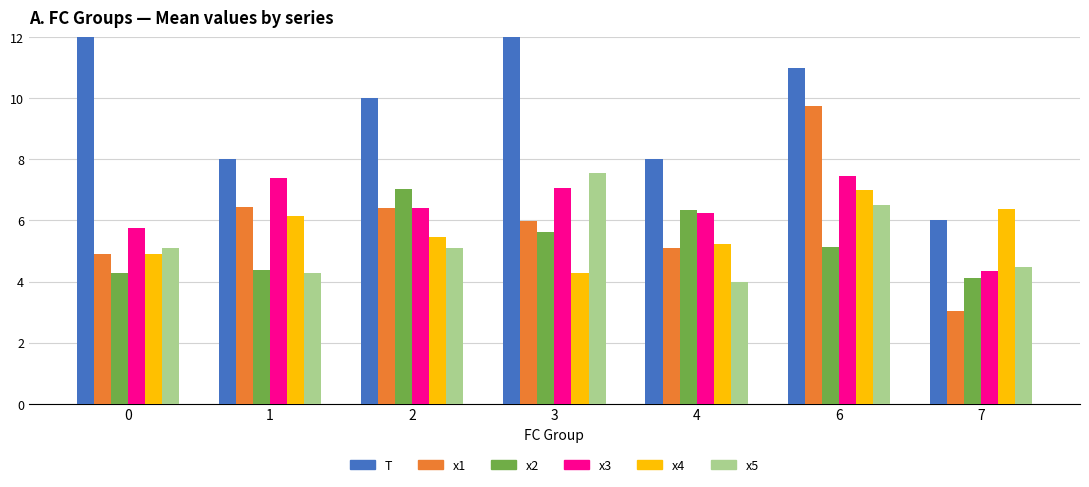

Reading left to right, what are all the values shown in this chart?

T: 13.2	8.0	10.0	13.3	8.0	11.0	6.0
x1: 4.9	6.4	6.4	6.0	5.1	9.7	3.0
x2: 4.3	4.4	7.0	5.6	6.3	5.1	4.1
x3: 5.8	7.4	6.4	7.1	6.3	7.4	4.4
x4: 4.9	6.1	5.5	4.3	5.2	7.0	6.4
x5: 5.1	4.3	5.1	7.6	4.0	6.5	4.5